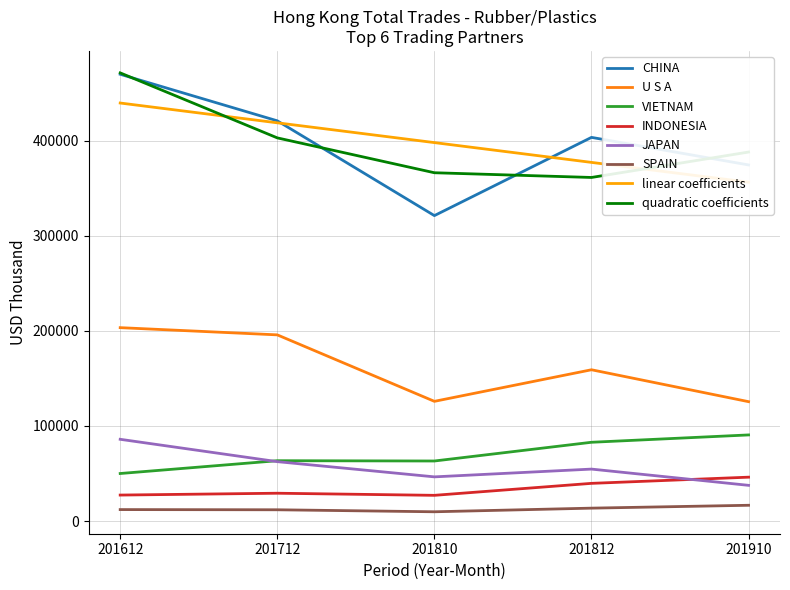

True or false: quadratic coefficients and JAPAN cross at least once.

False